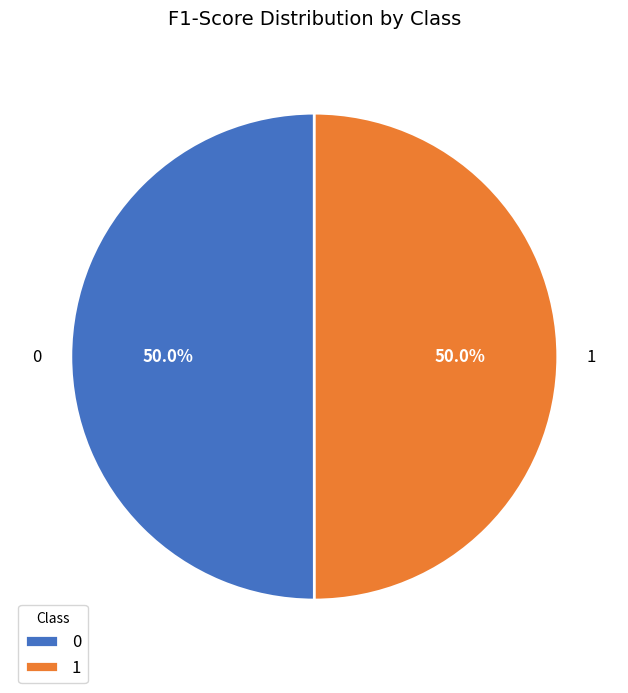

To the nearest percent, what is the combined percentage of 0 and 1?

100%